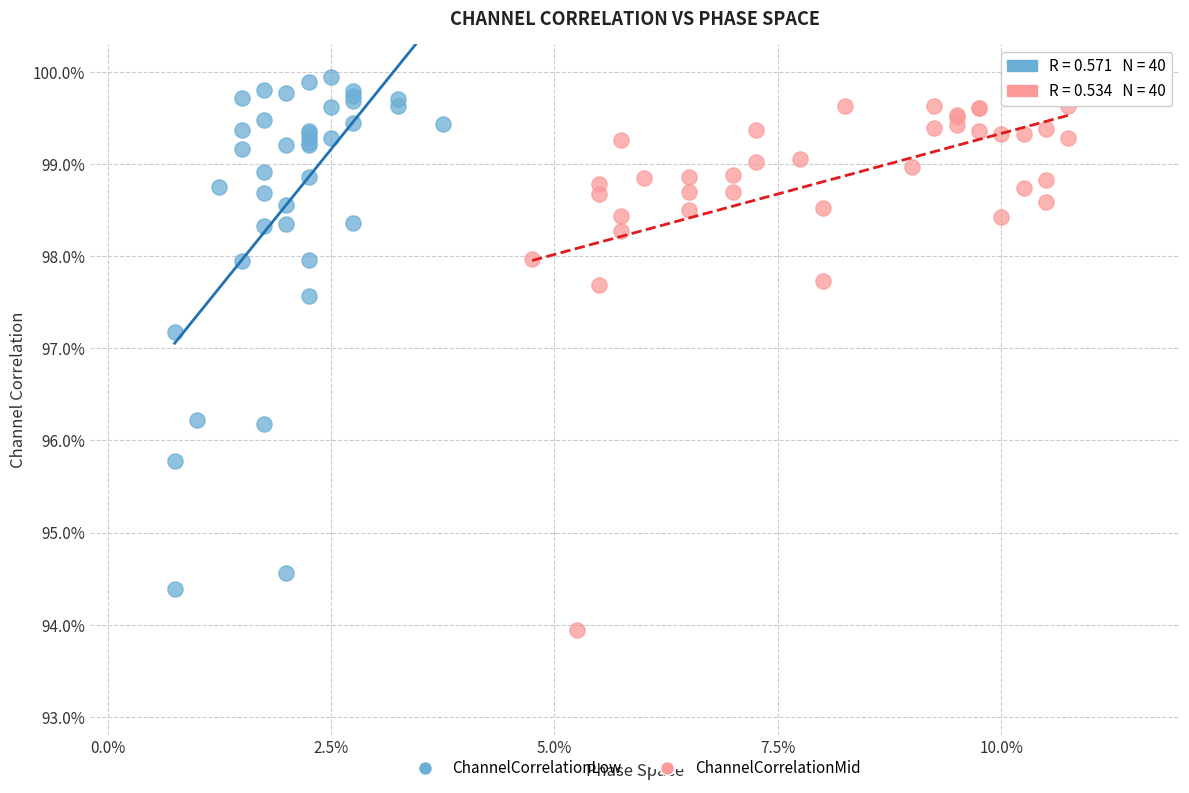

Which series has the widest spread of Y values?

ChannelCorrelationMid